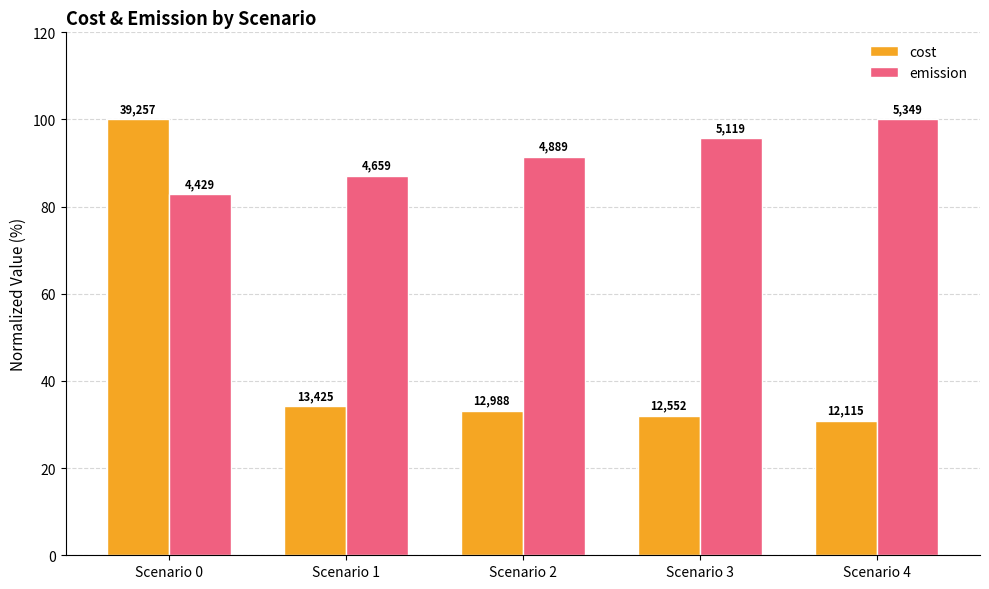

Where does the cost series first go above 33?

Scenario 0